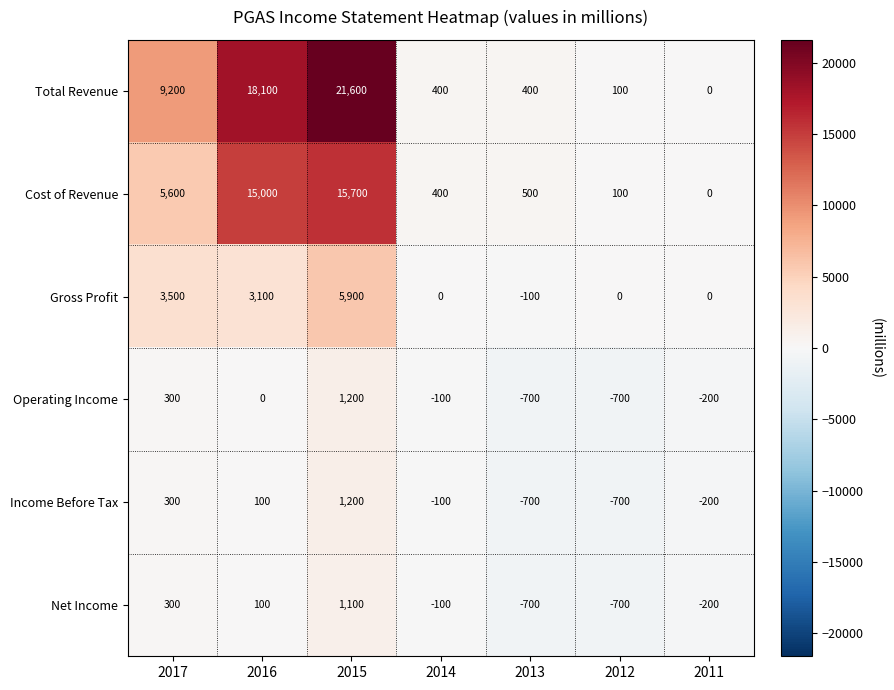

How many Net Income values are between -700 and 300?

6